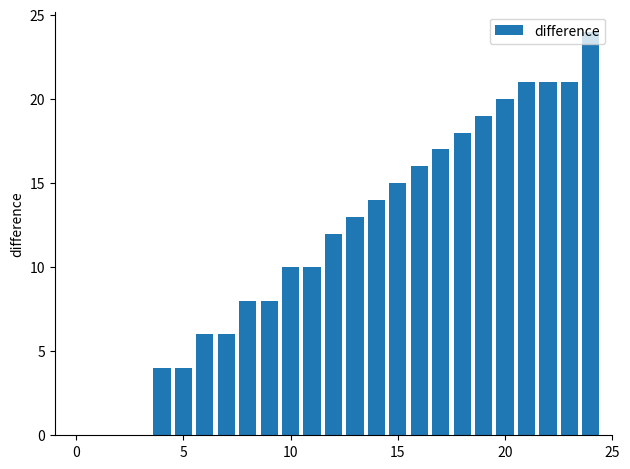

What is the sum of all values?

287